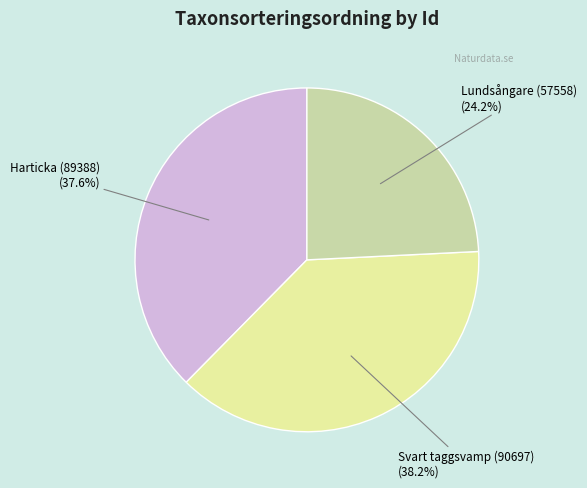

Count the number of slices in the pie.

3